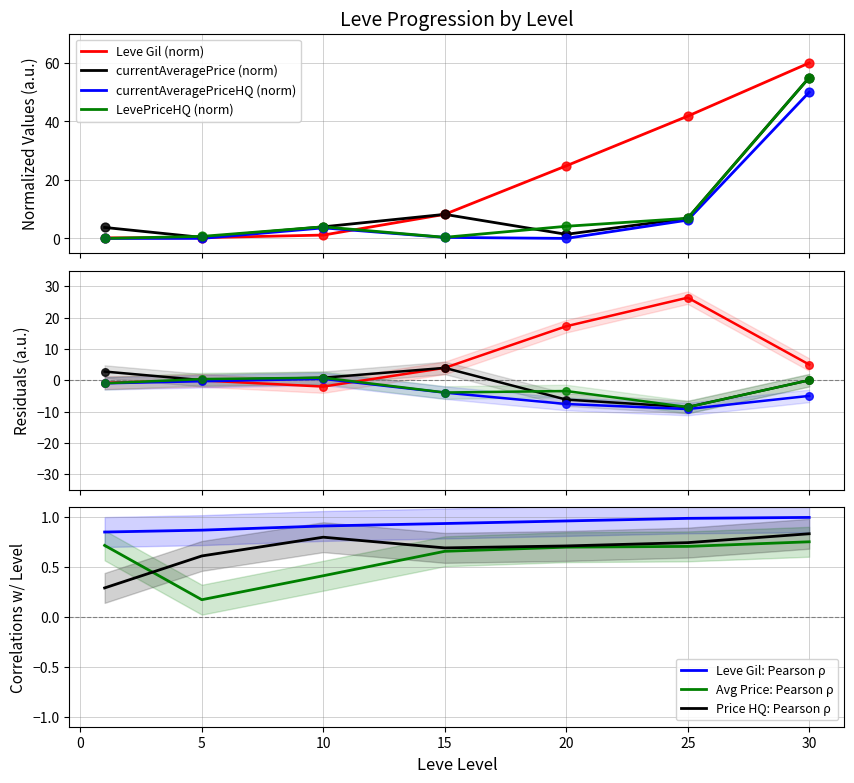

Which series contains the highest Y value?

Leve Gil